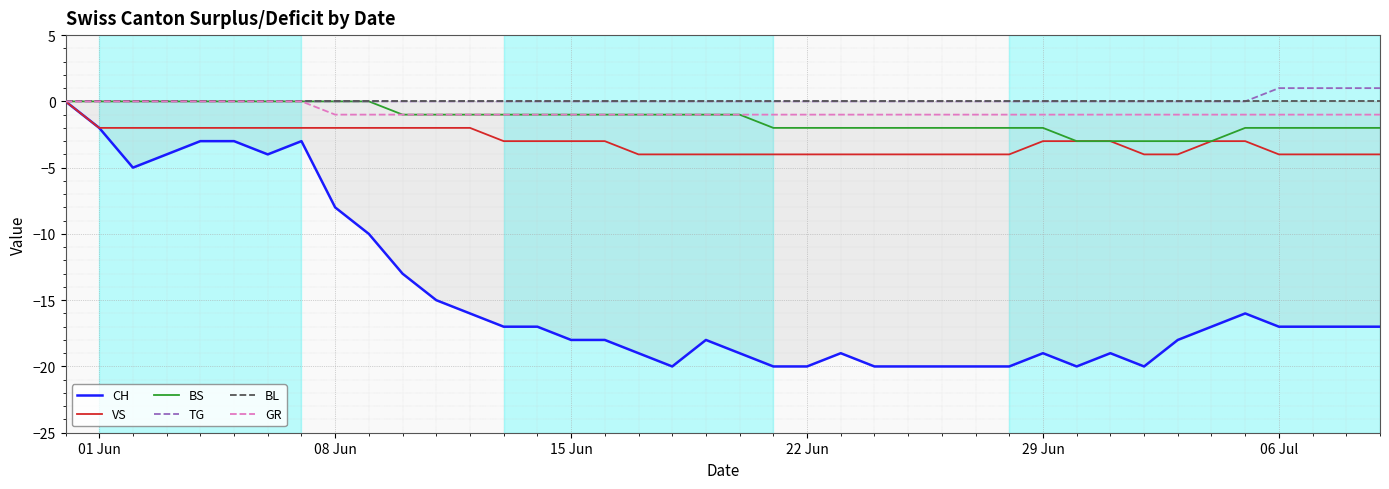

The TG series shows 1 at 01 Jun. True or false?

False